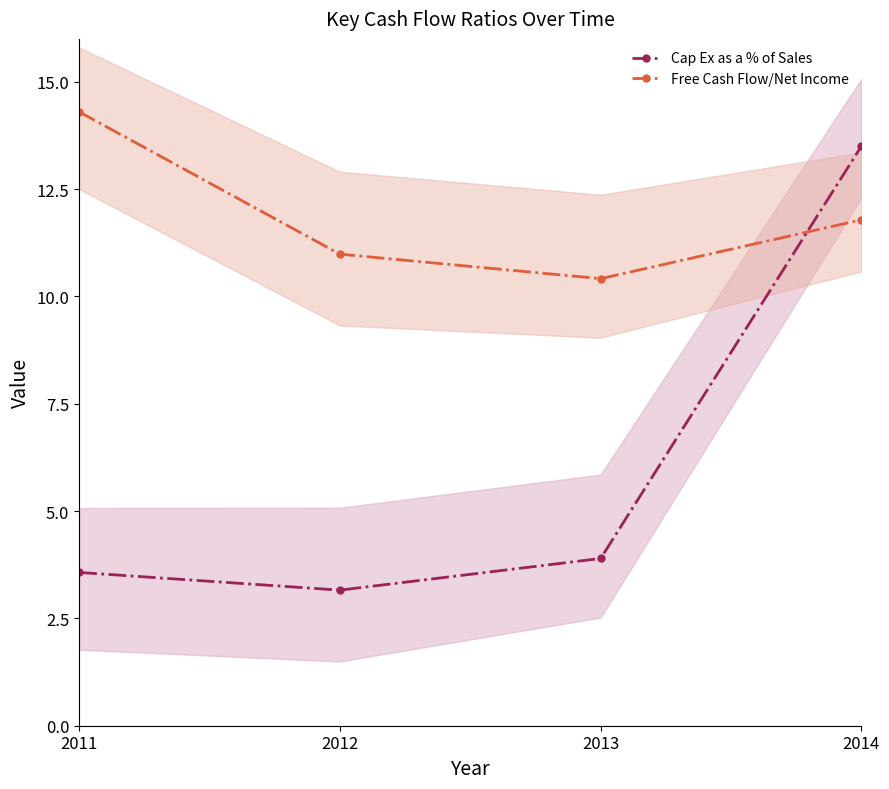

The Free Cash Flow/Net Income series shows 17.7 at 2014. True or false?

False